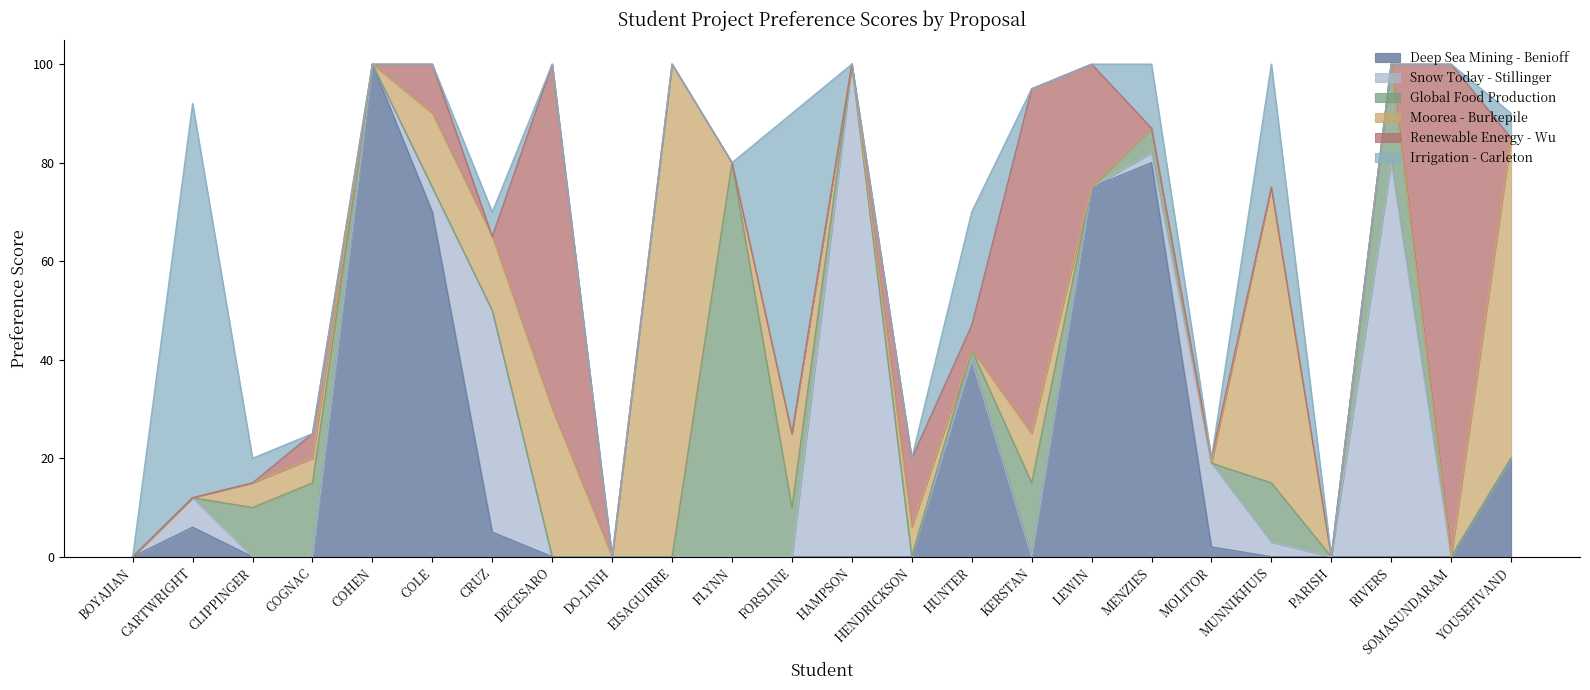

Where is Irrigation - Carleton nearest to the value 40?

MUNNIKHUIS